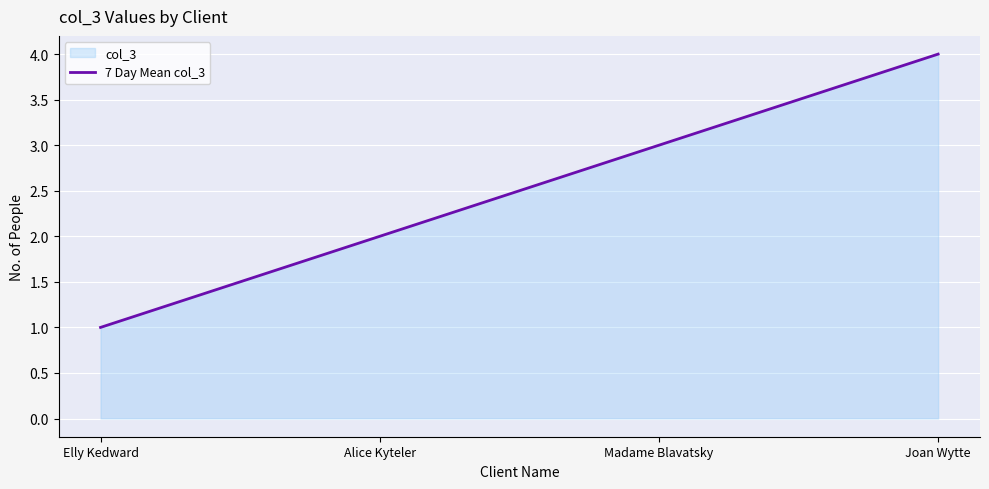

Rank the categories by value from highest to lowest.

Joan Wytte, Madame Blavatsky, Alice Kyteler, Elly Kedward